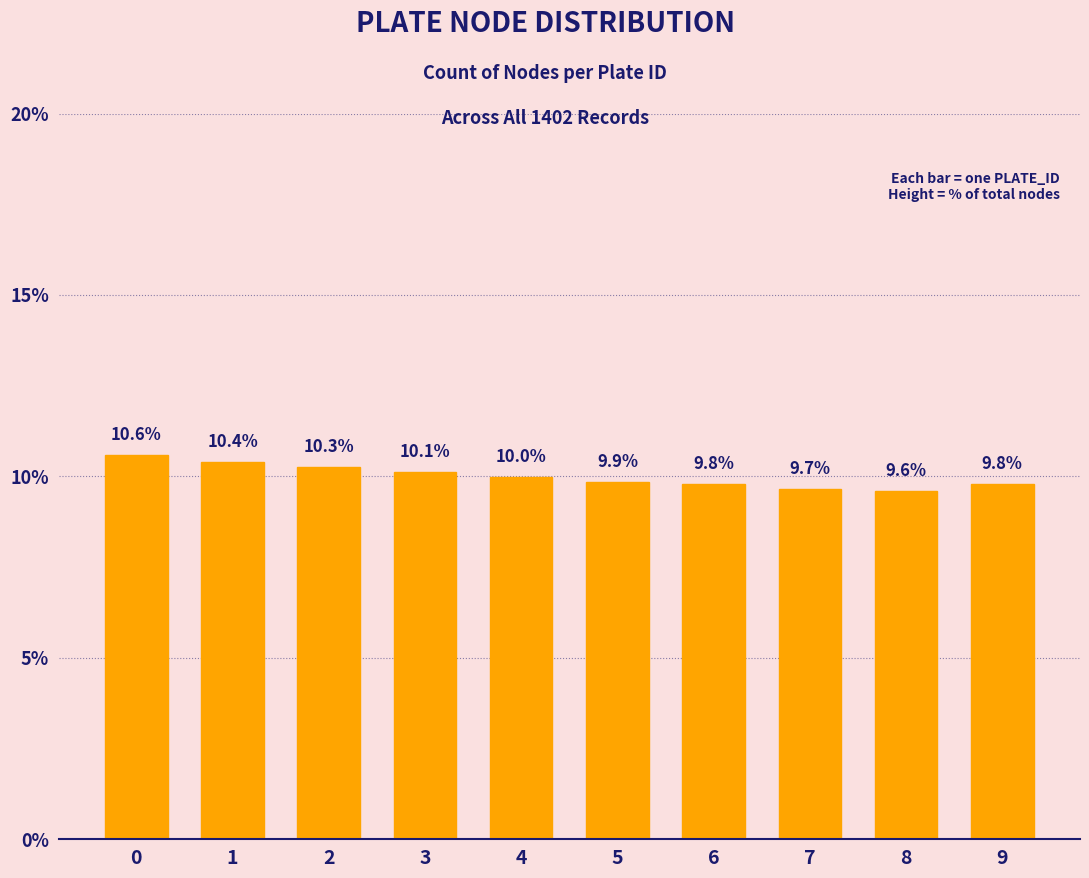

What is the difference between the values at 4 and 6?

0.2